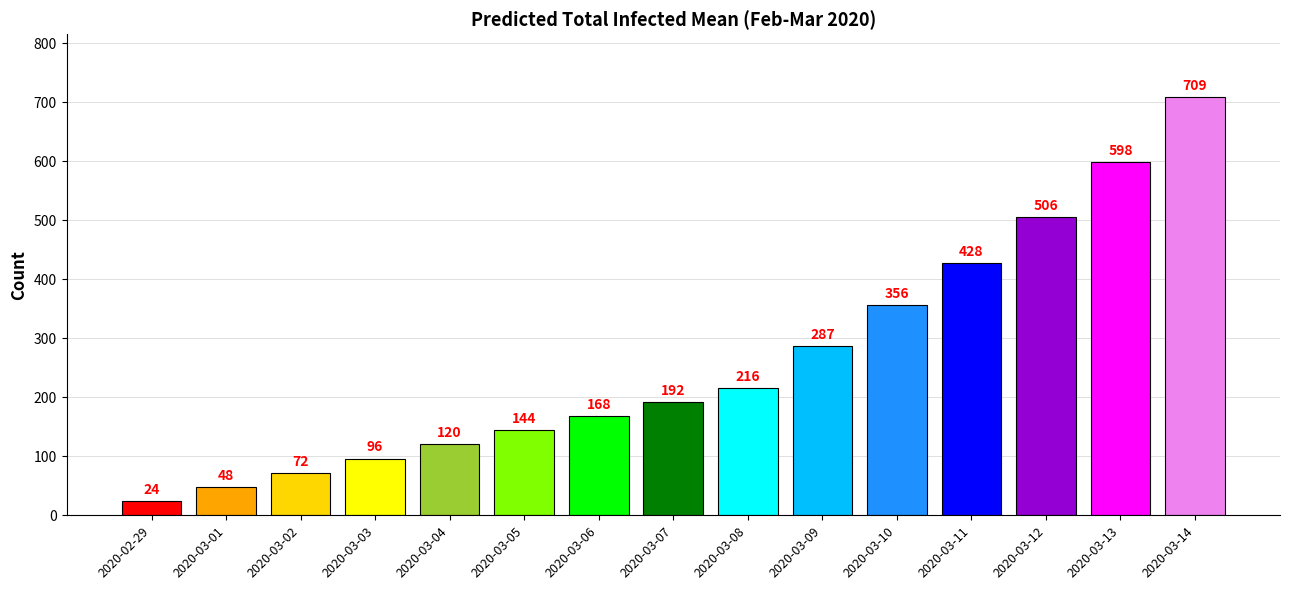

What value does the data have at 2020-03-02?

72